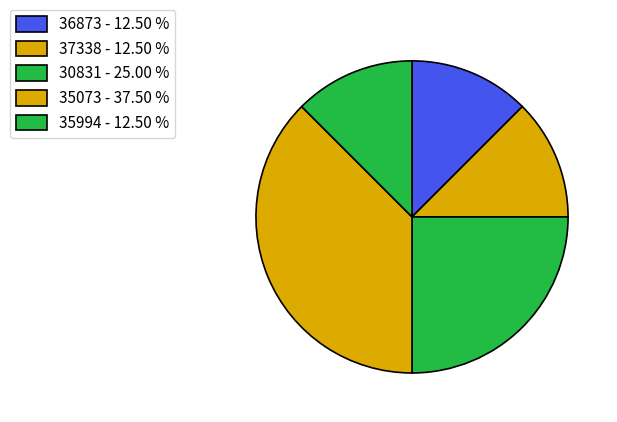

Approximately how many times larger is the value at 30831 compared to 35994?

2.0